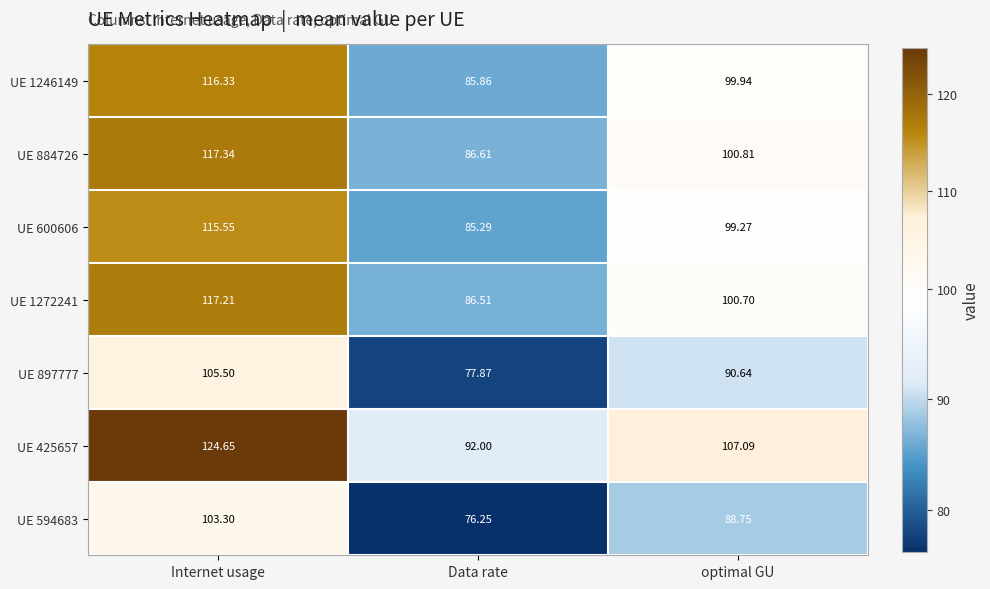

How many data points in UE 425657 are above 107?

2